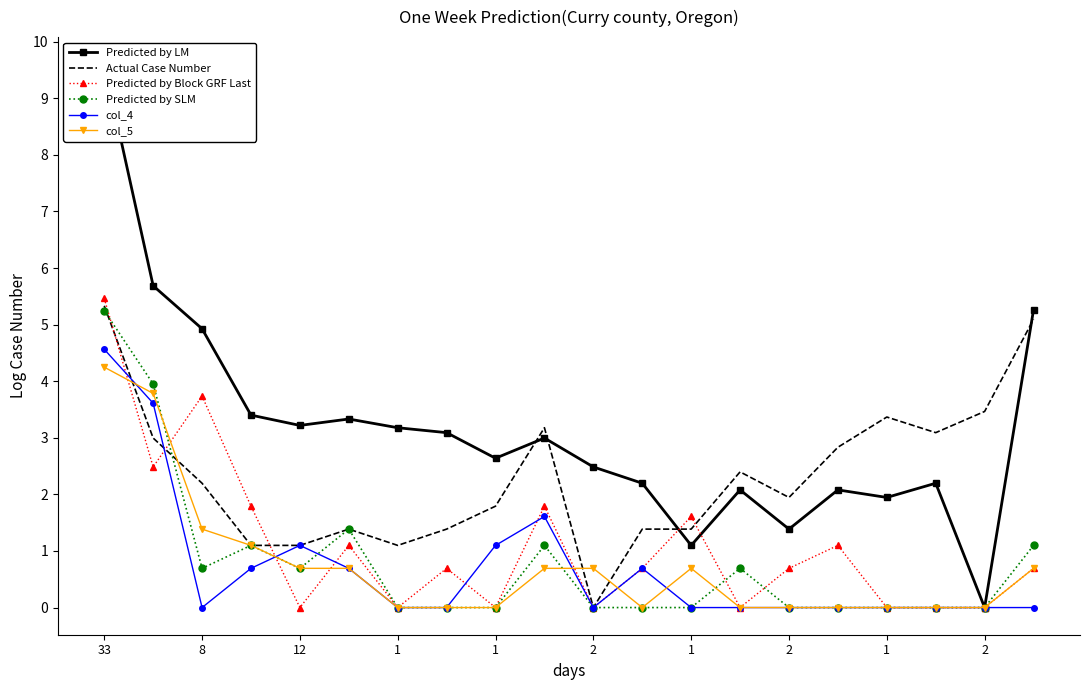

The value of Predicted by Block GRF Last at 1 is 0.6. True or false?

False